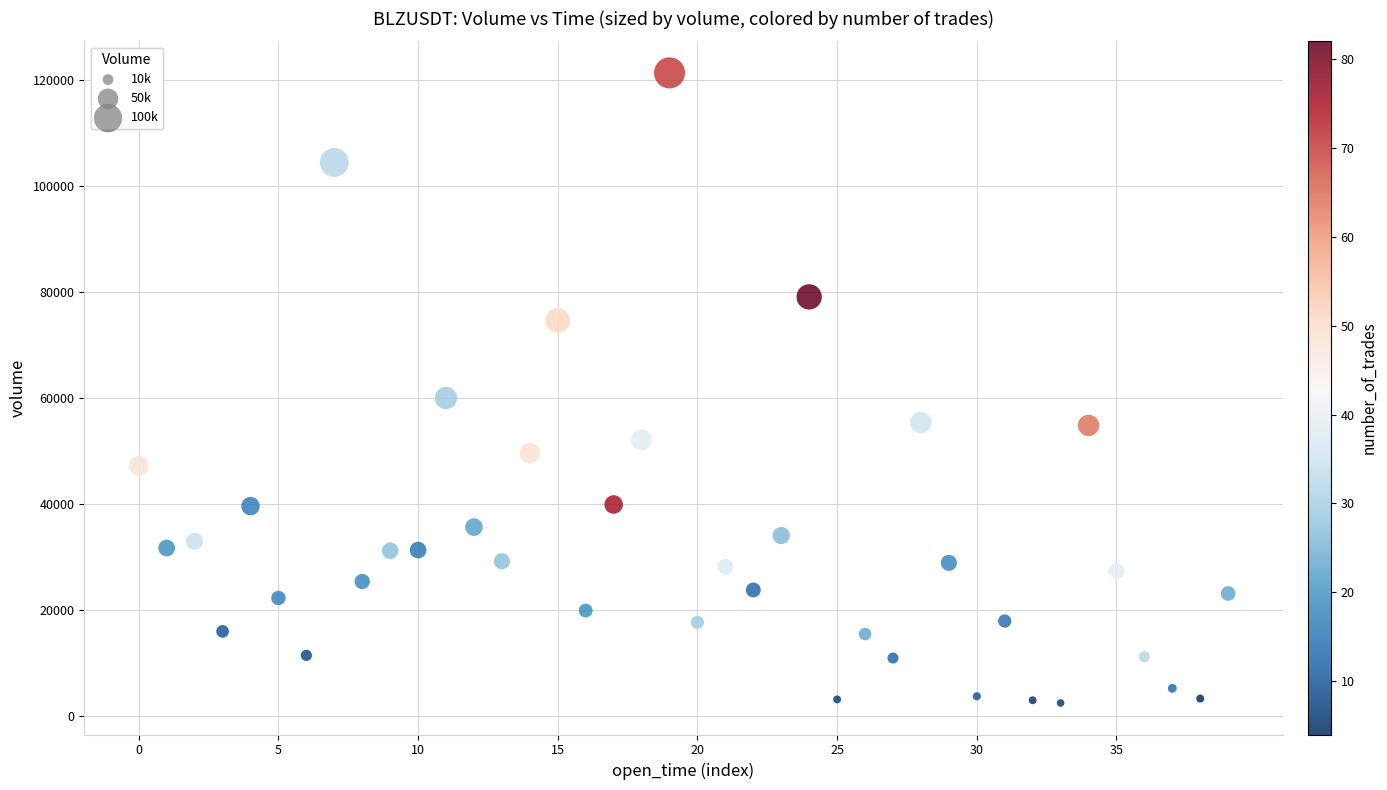

What is the range of Y values (max minus min)?

118906